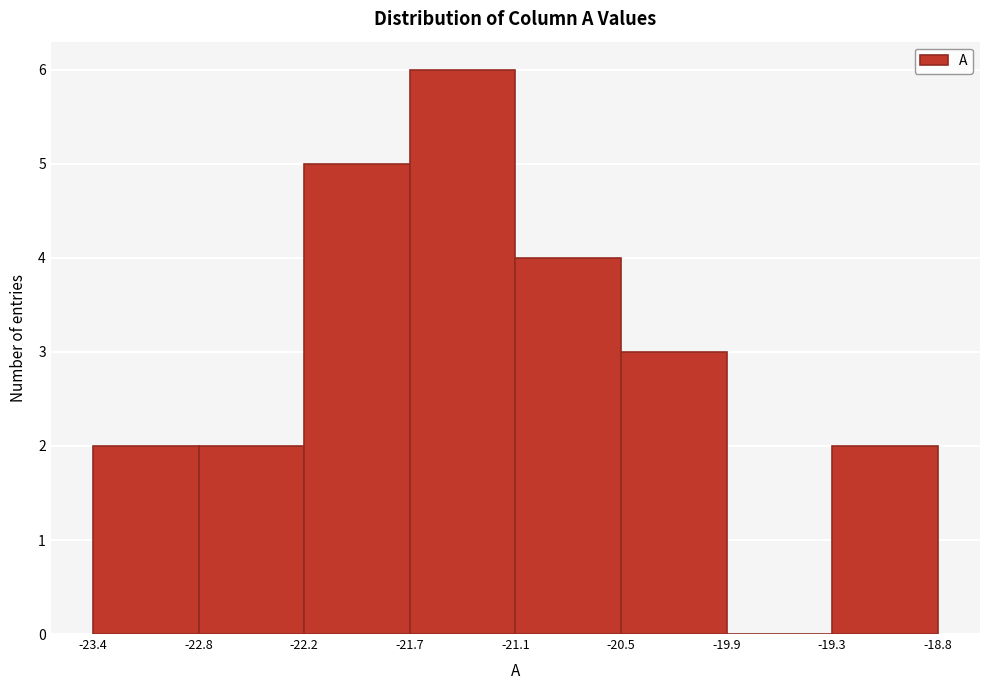

Over which range of the x-axis is the bar tallest?

-21.7 to -21.1